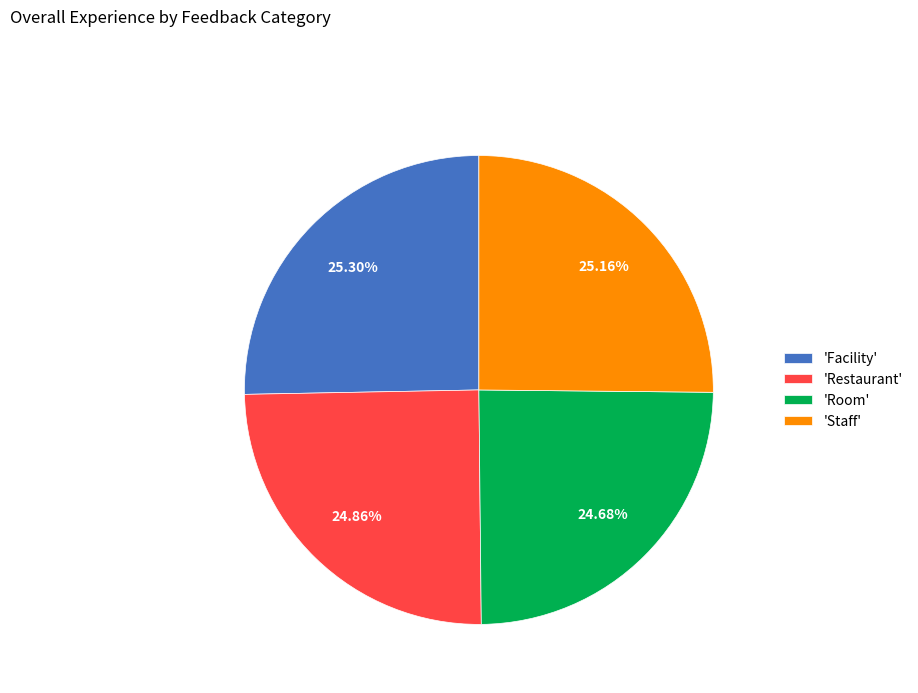

Does 'Restaurant' represent more than half of the total?

No